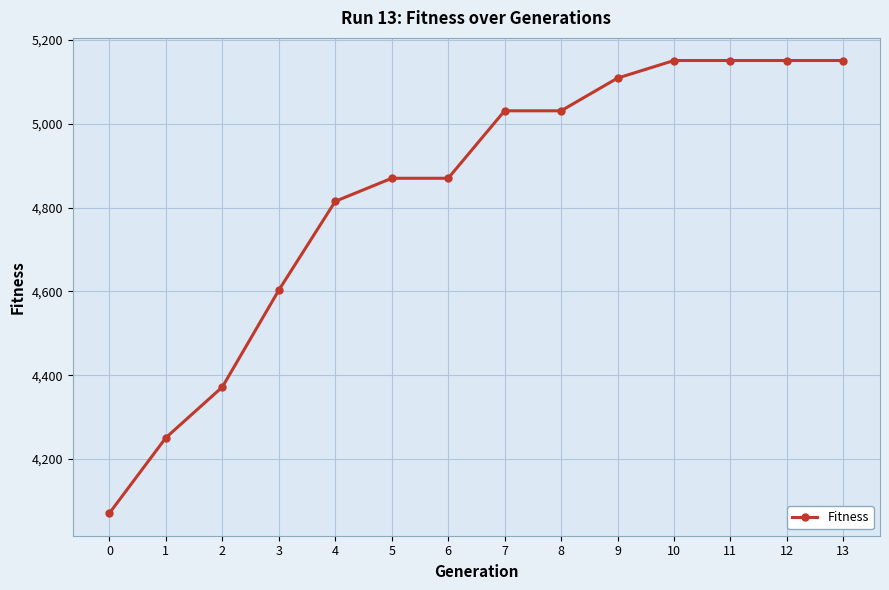

Is it true that the value at 11 is 5151?

True